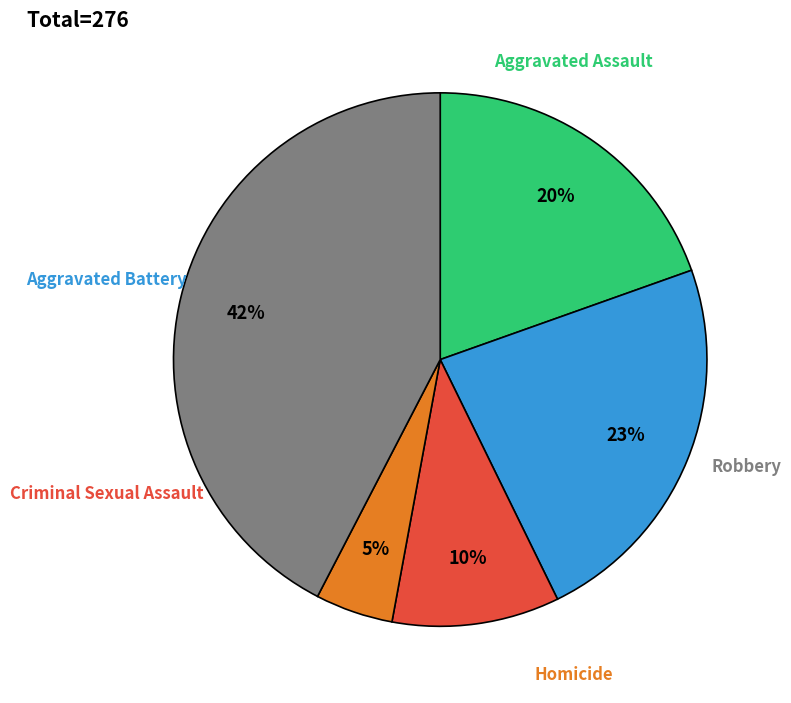

How many segments does this pie chart have?

5